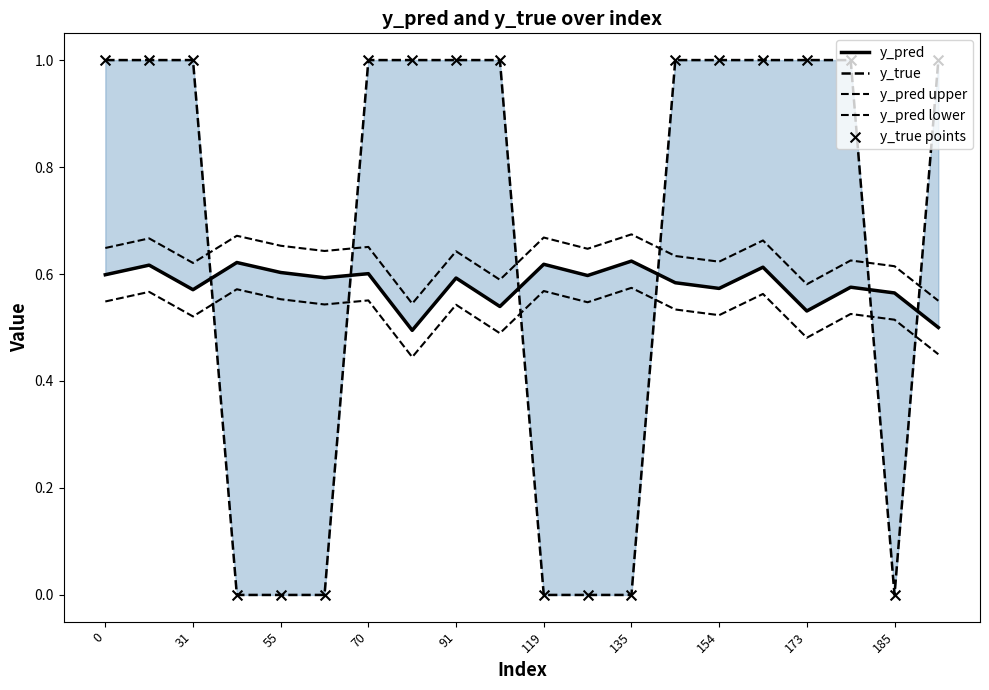

Which series reaches the maximum Y coordinate?

y_true